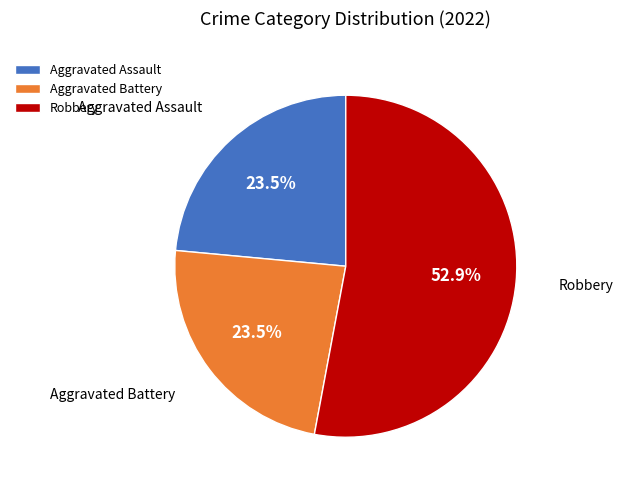

Which slice is the largest?

Robbery